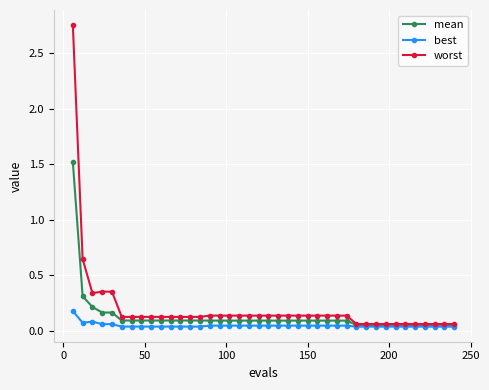

Which series has the widest spread of values?

worst